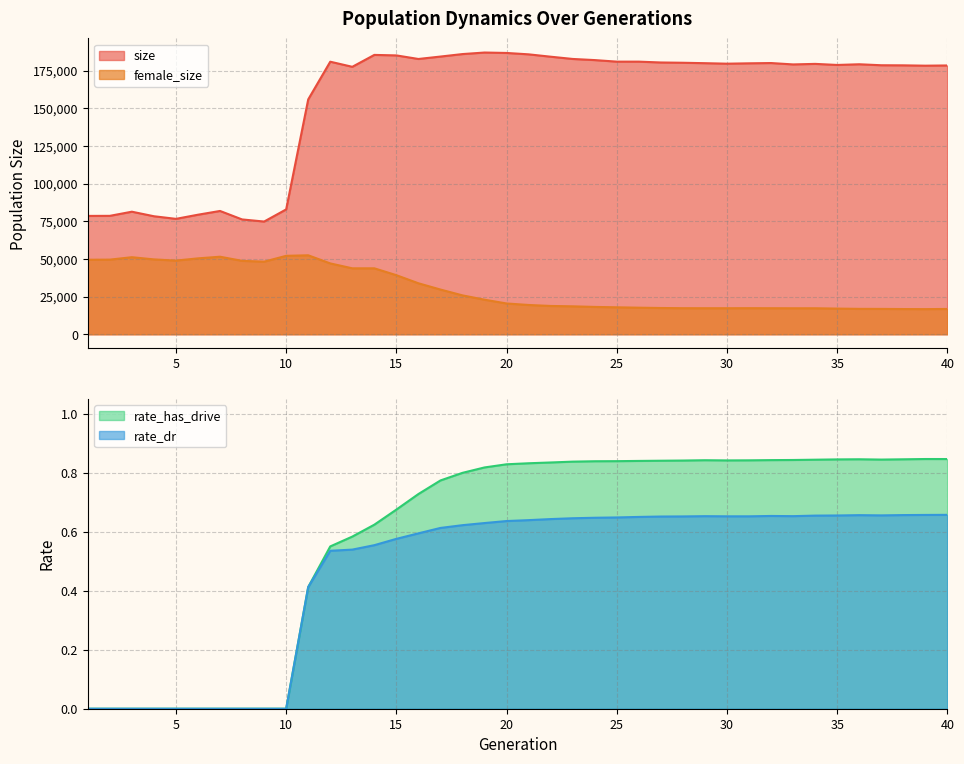

At which category is the sum across all series the highest?

14